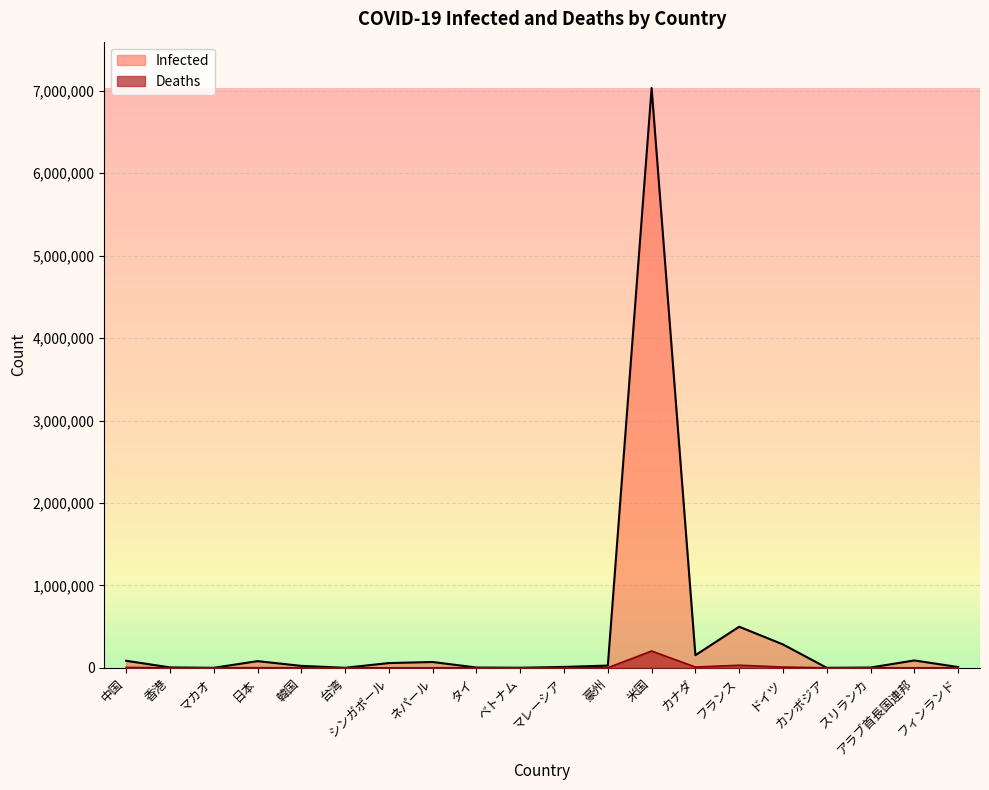

Does the chart display data point markers on the line(s)?

No